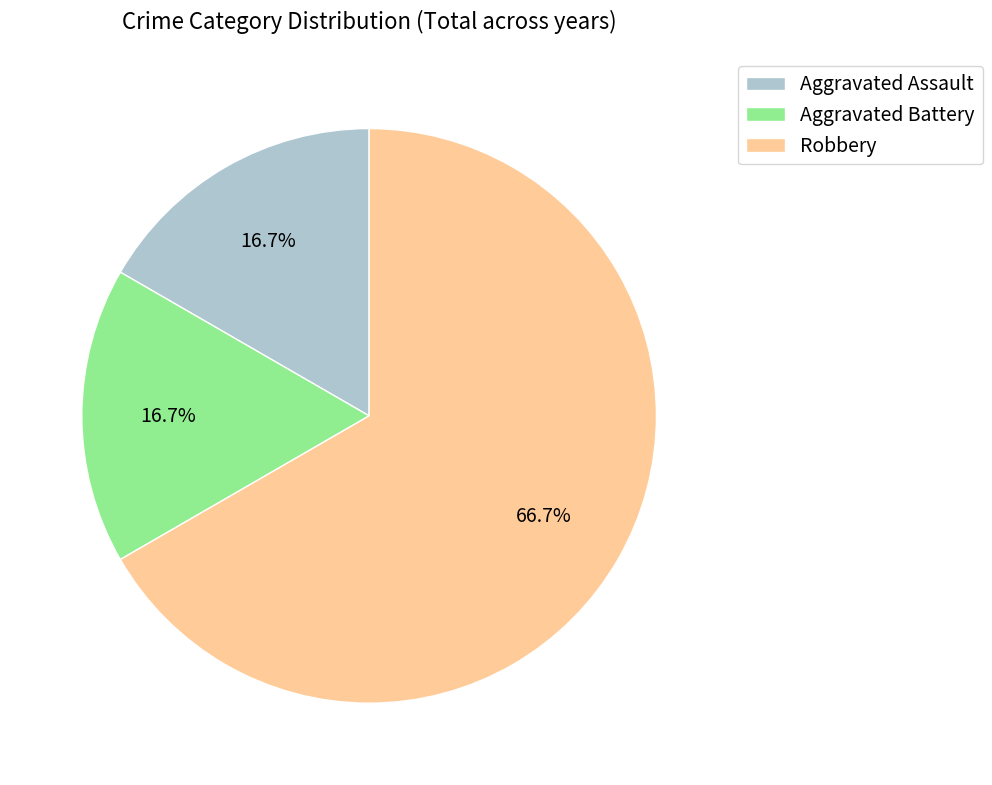

How many slices are in this pie chart?

3